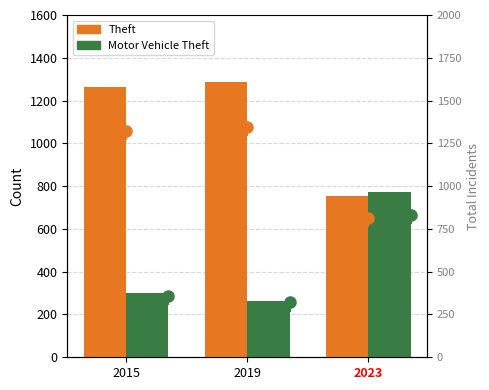

Which series has the largest total across all categories?

Theft